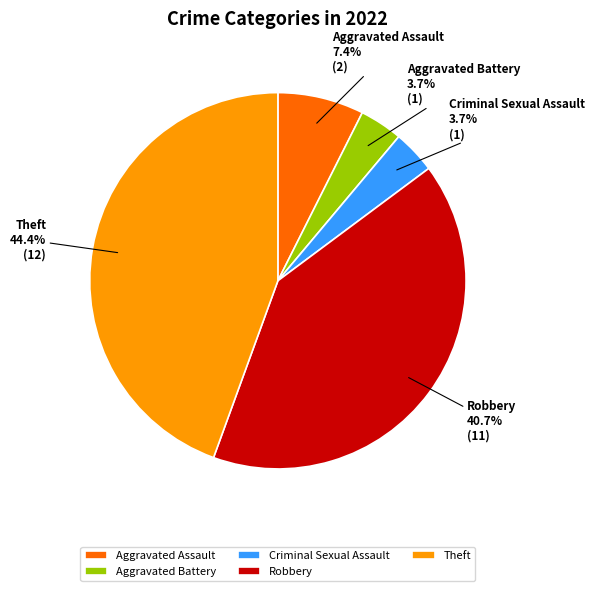

To the nearest percent, what portion does Criminal Sexual Assault represent?

4%